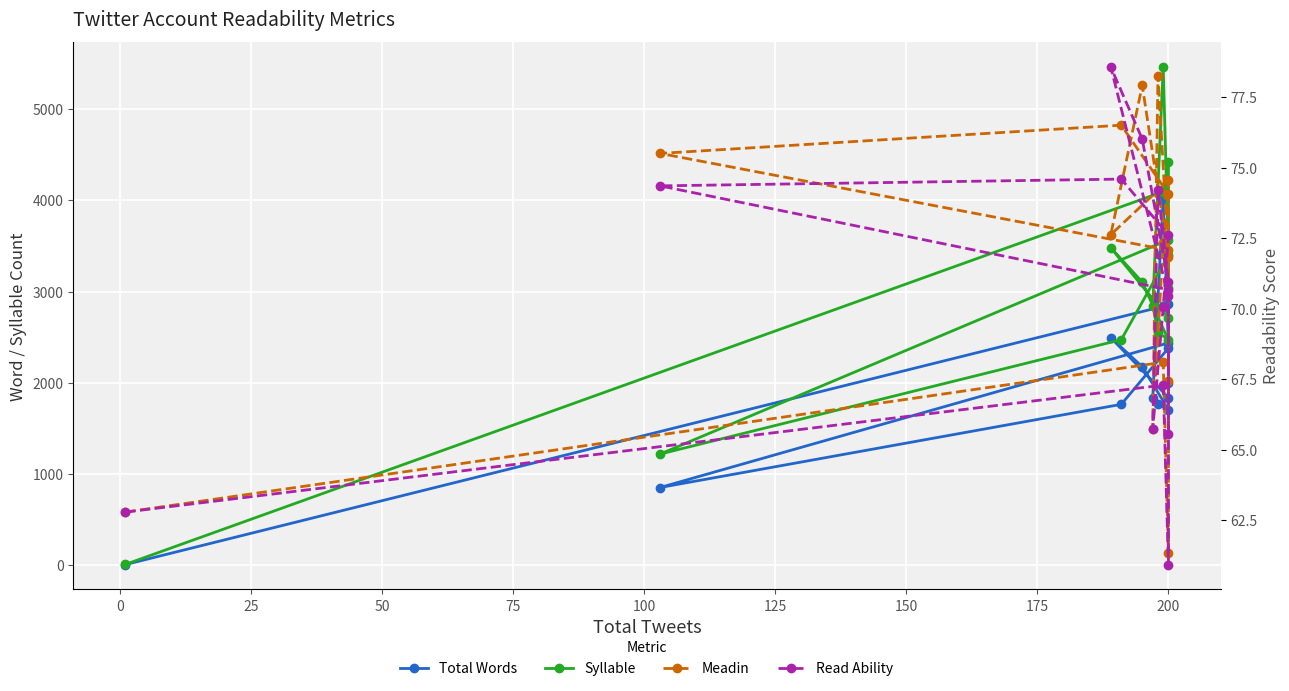

What is the spread (max minus min) of values at 200?

4362.1